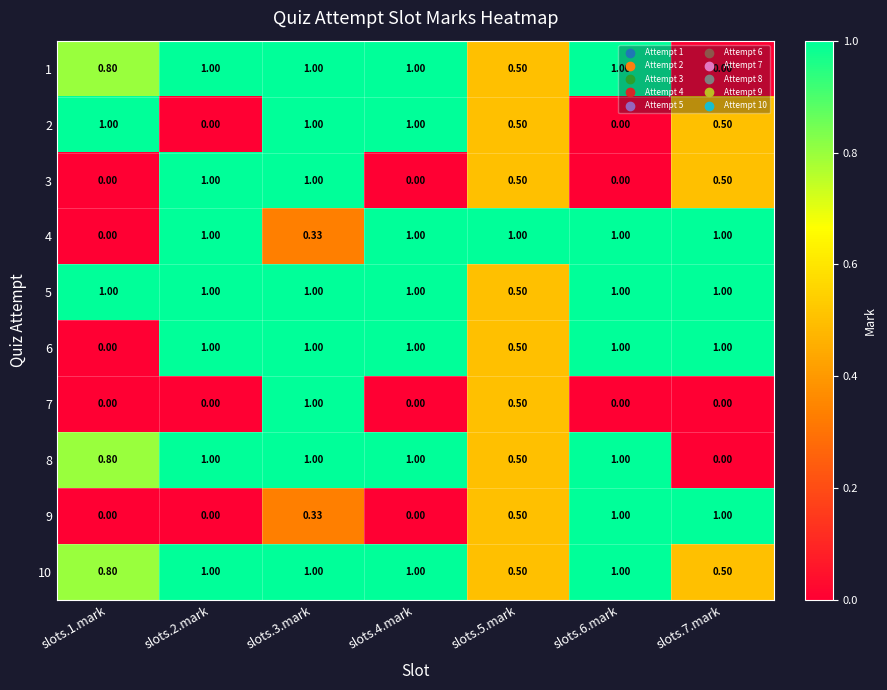

What is the greatest value displayed?

1.0